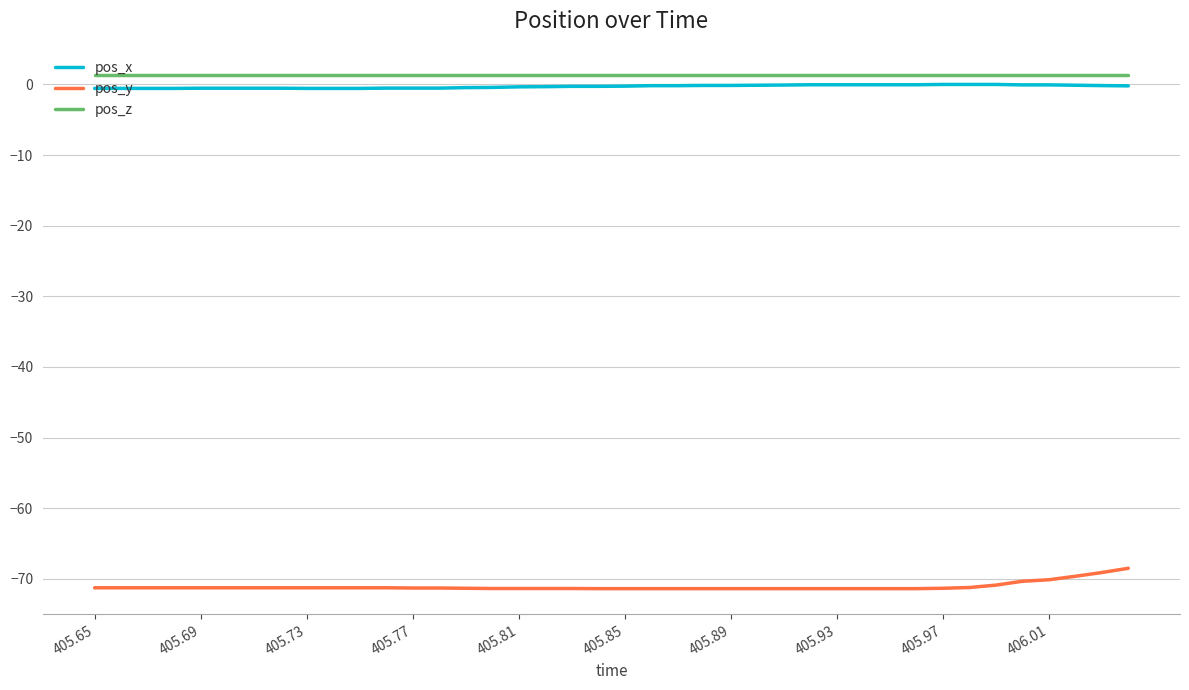

What is the difference between the maximum and minimum values in the pos_y series?

2.9